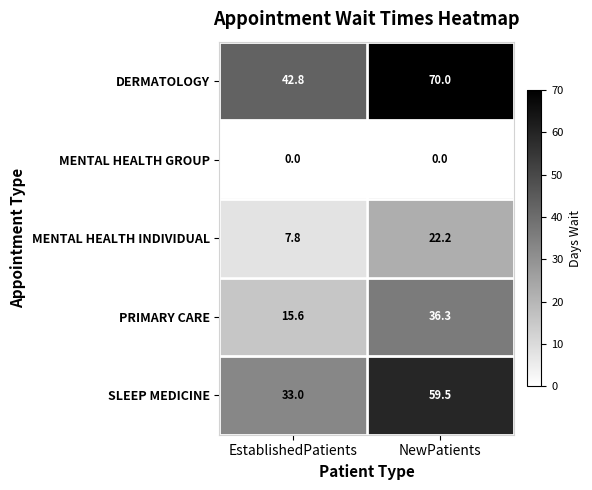

Which series has the largest total across all categories?

DERMATOLOGY